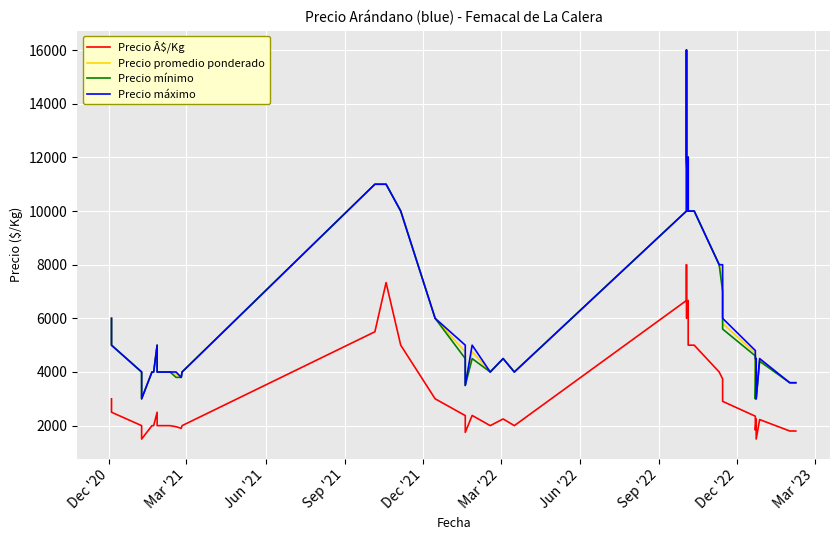

The Precio promedio ponderado series shows 5105 at 39. True or false?

False